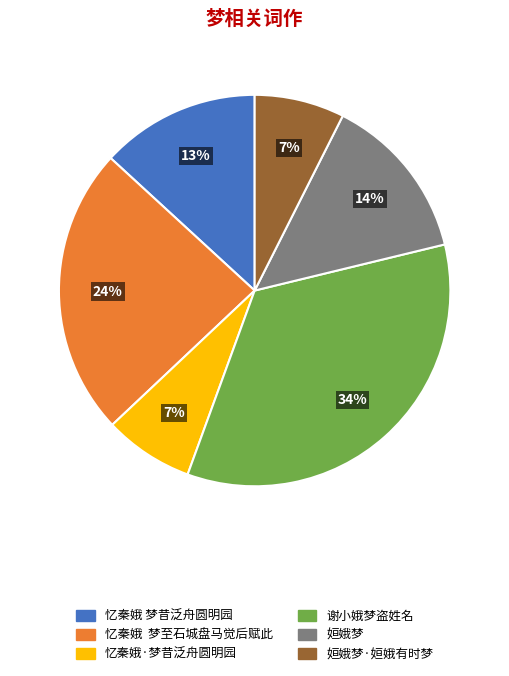

Which category has the biggest portion of the pie?

谢小娥梦盗姓名